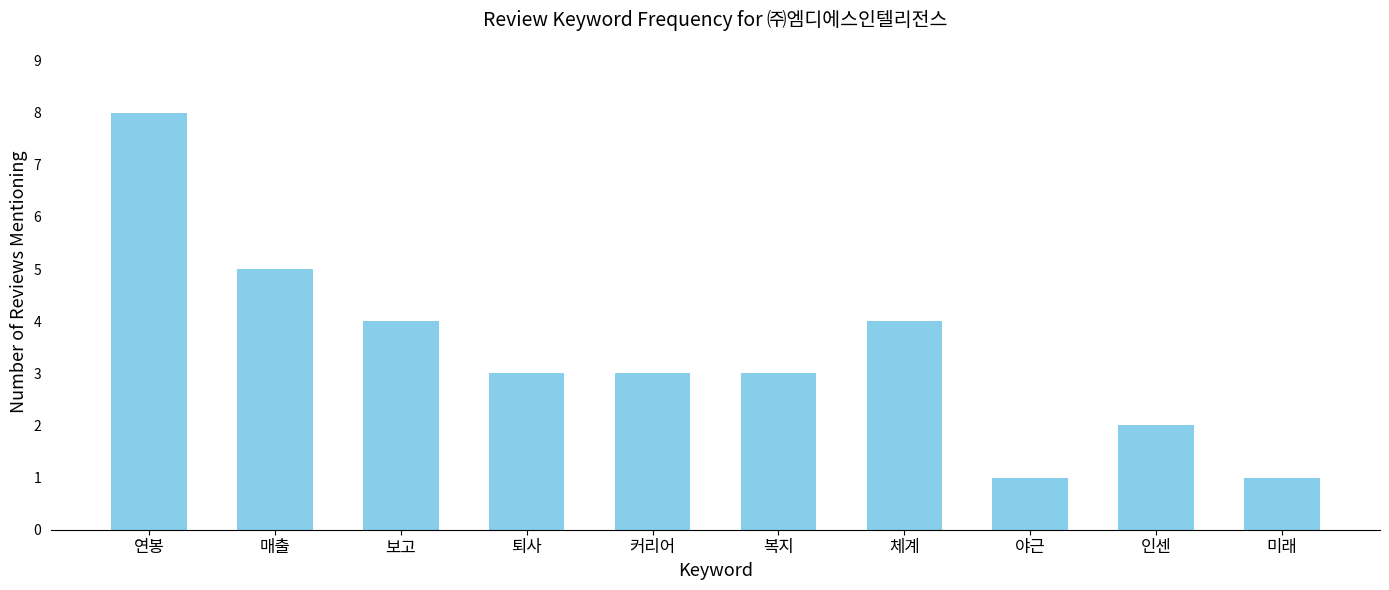

What is the greatest value displayed?

8